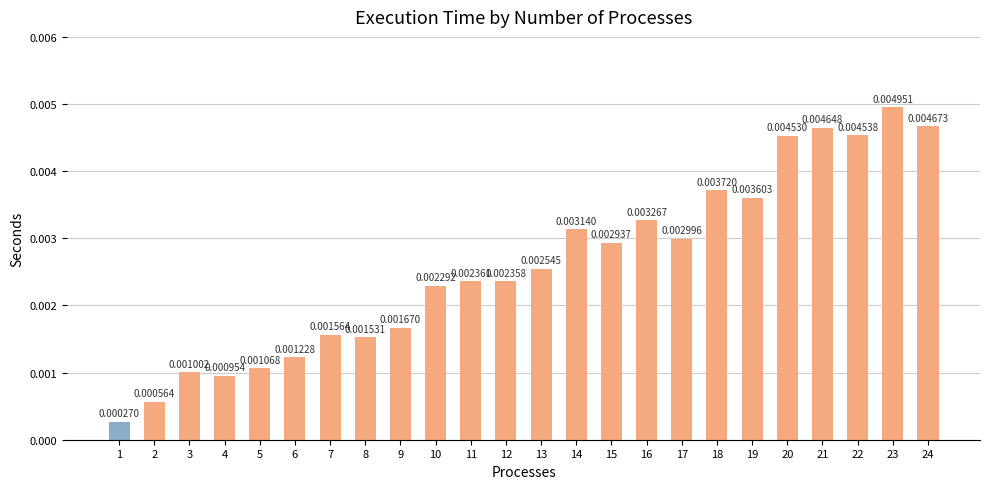

Count the number of data series in this chart.

1